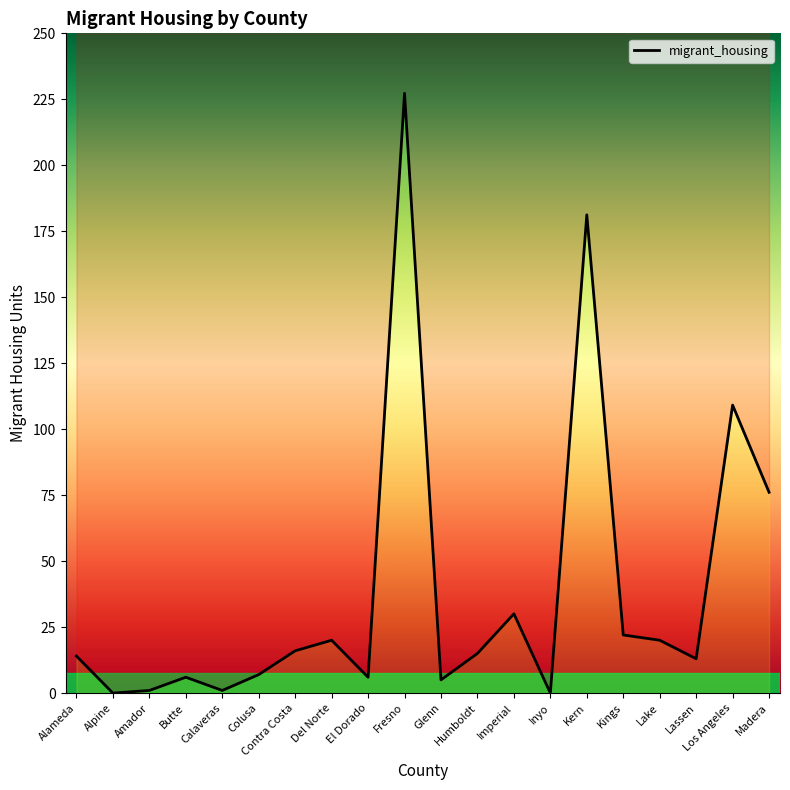

At which label does the data first exceed 15?

Contra Costa